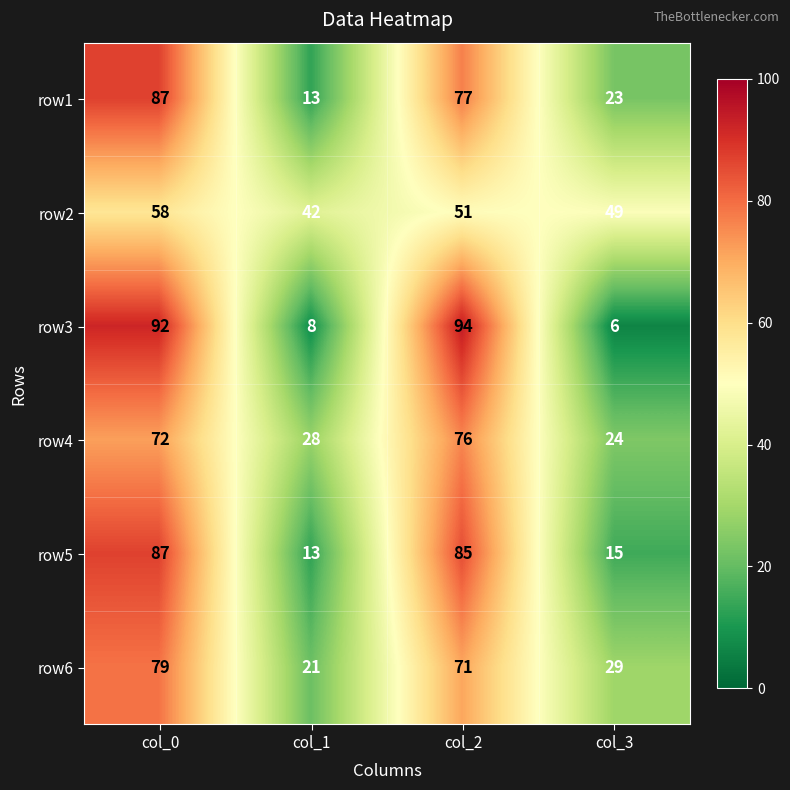

What is the difference between the second highest and minimum values in the row1 series?

64